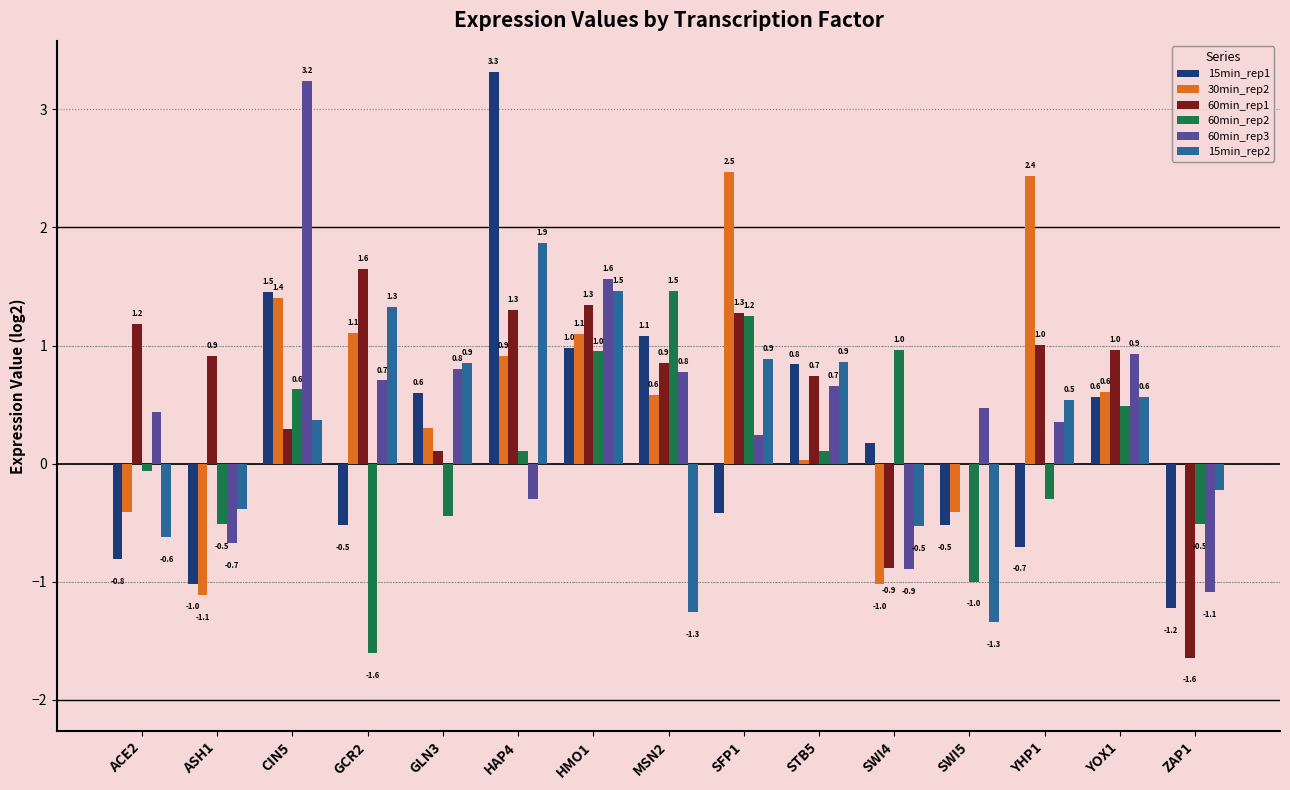

Count the number of data series in this chart.

6